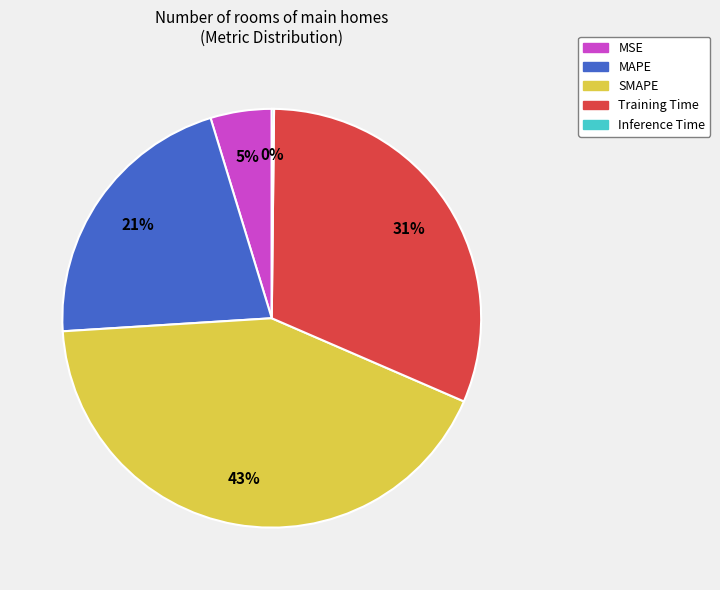

The Training Time slice represents 45% of the pie. True or false?

False